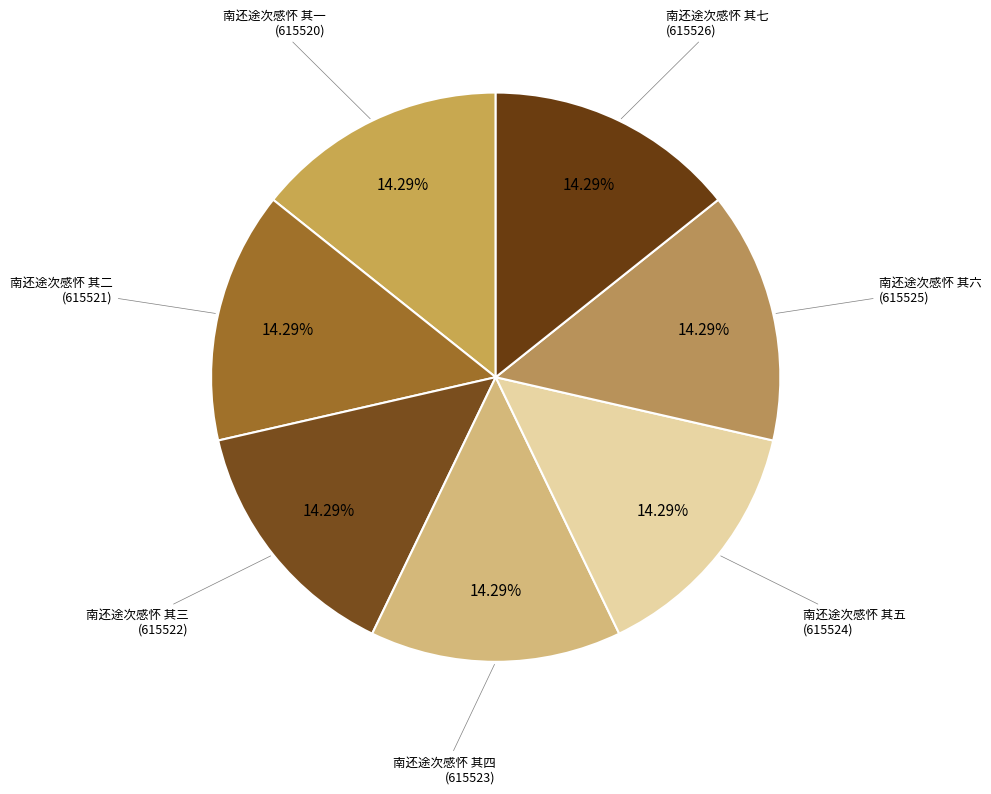

Which slice is the smallest?

南还途次感怀 其一